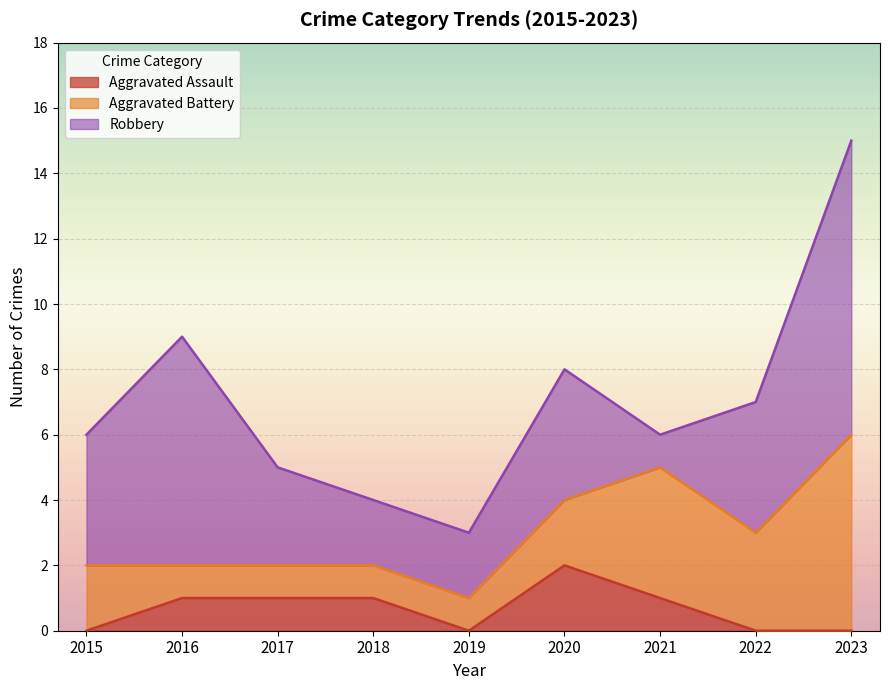

At which label does Robbery first exceed 4?

2016